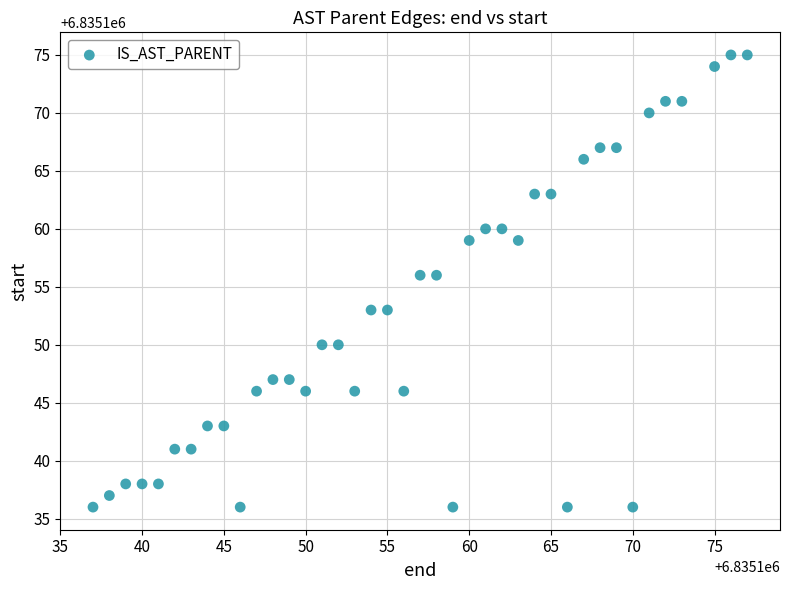

What is the range of Y values (max minus min)?

39